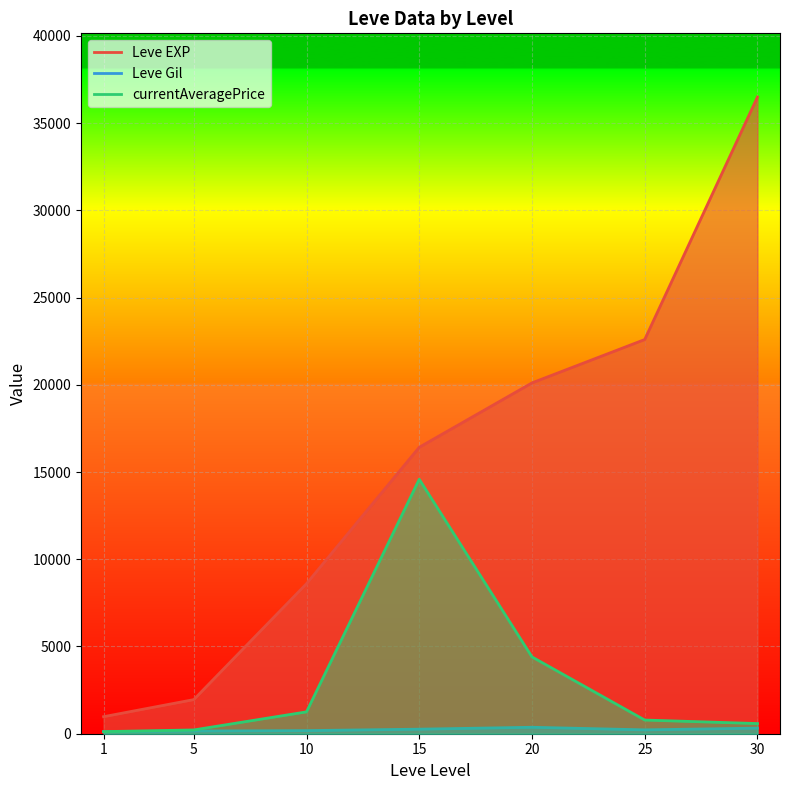

What is the minimum value for Leve EXP?

976.7